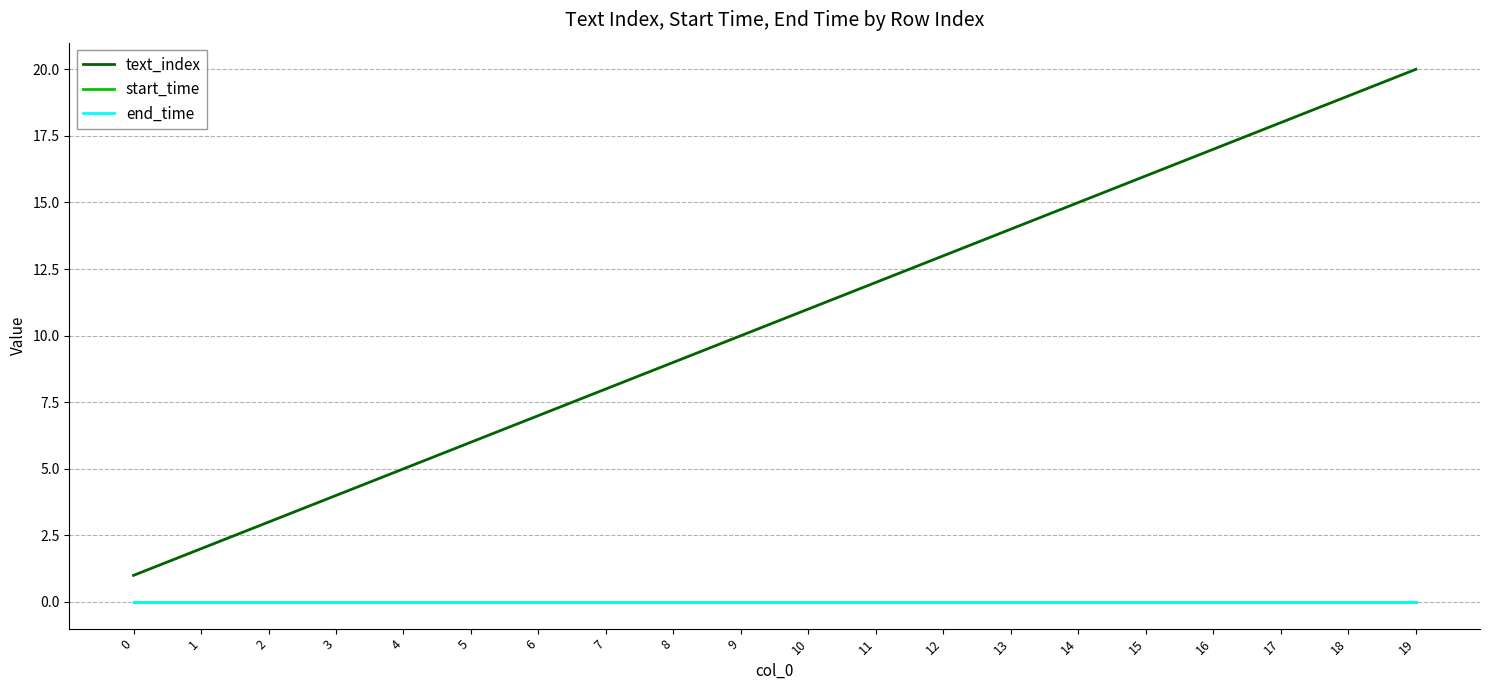

True or false: start_time and end_time cross at least once.

False